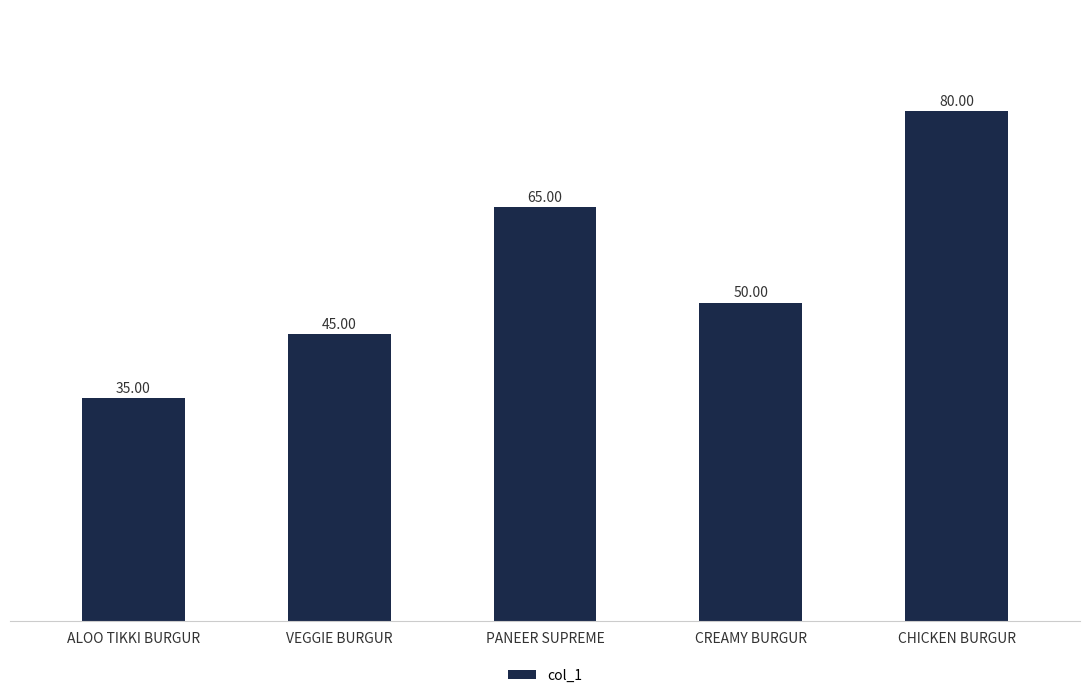

What is the sum of the values at VEGGIE BURGUR and CREAMY BURGUR?

95